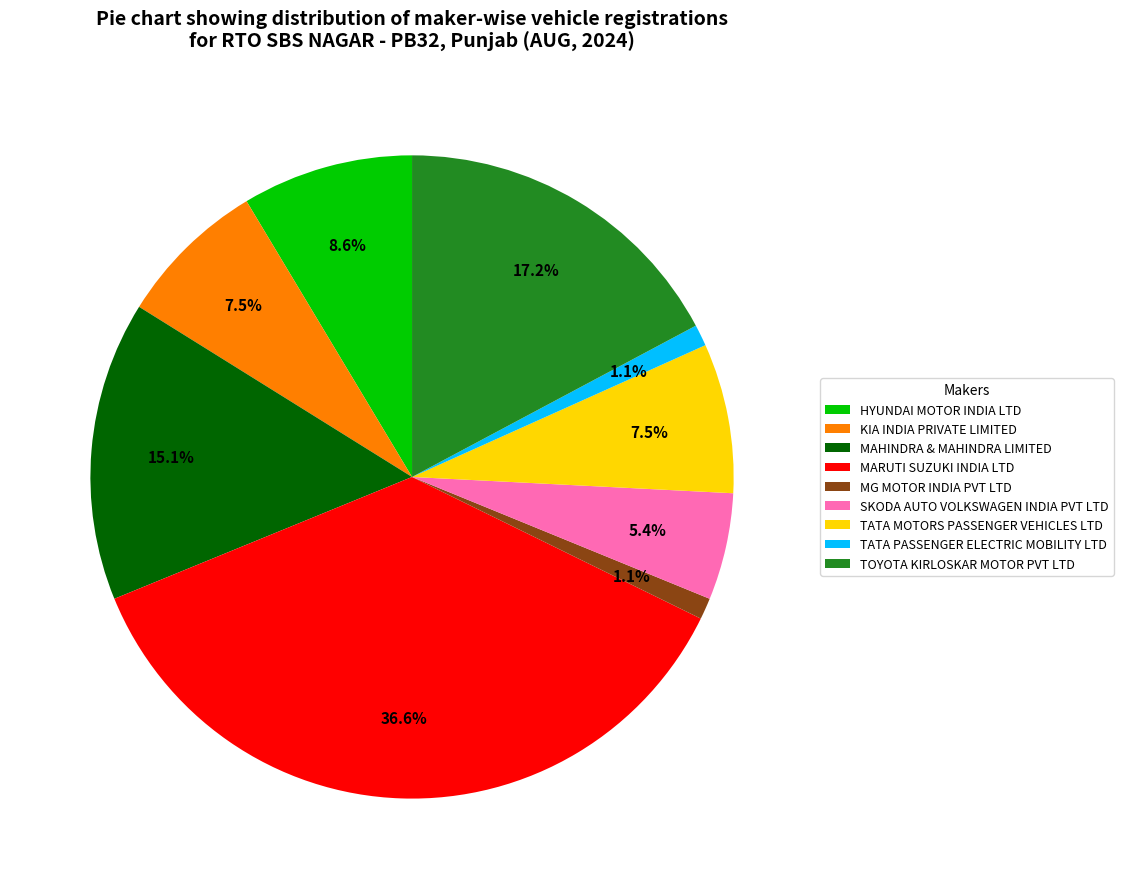

Is it true that SKODA AUTO VOLKSWAGEN INDIA PVT LTD is 5% of the pie?

True